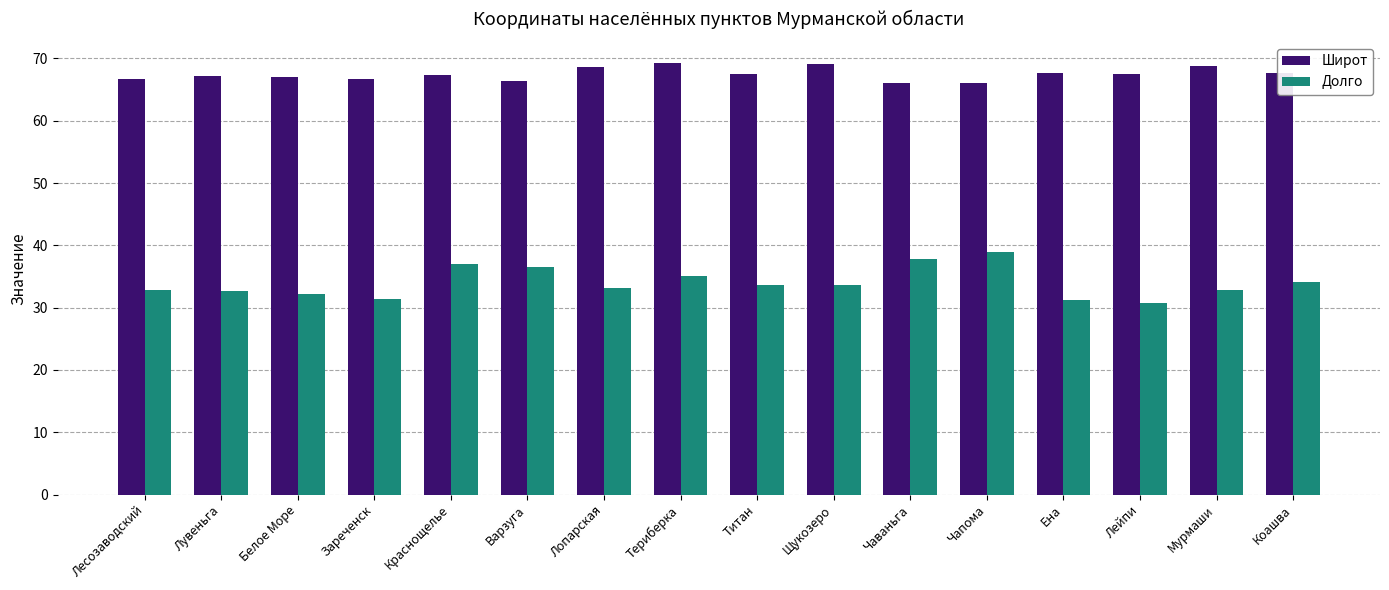

How many series are shown in this chart?

2